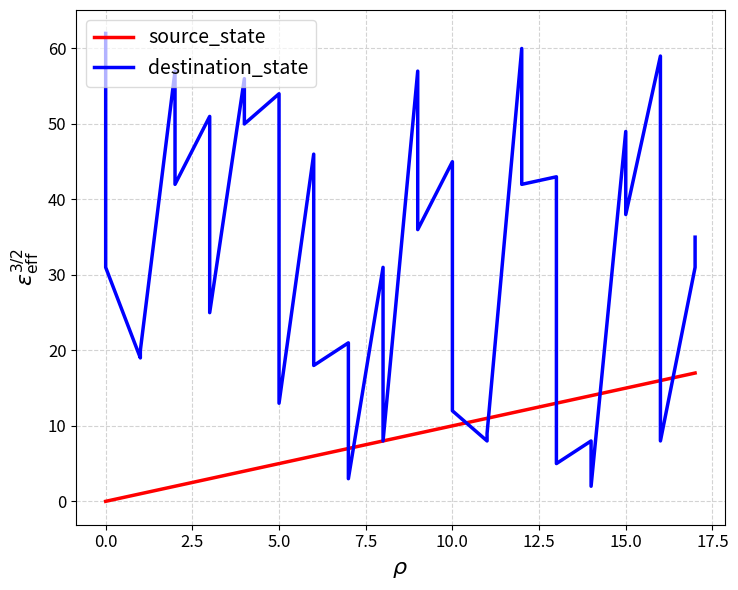

What are all the series names shown in the legend?

source_state, destination_state